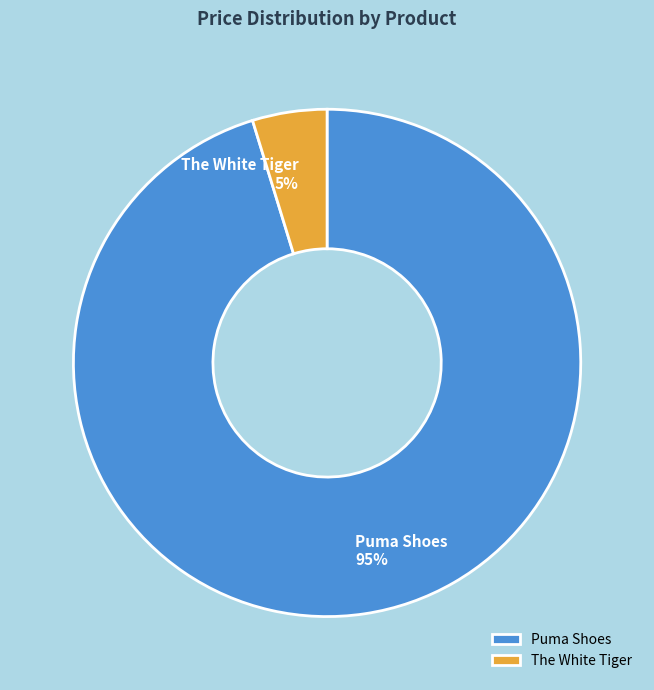

What is the majority slice?

Puma Shoes